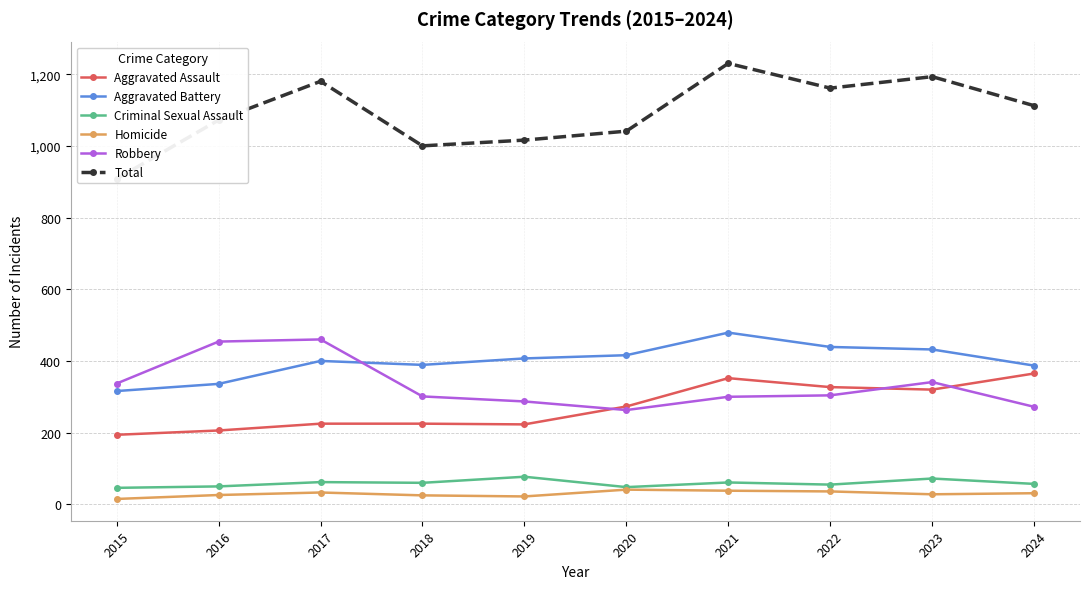

How many categories are shown in the chart?

10